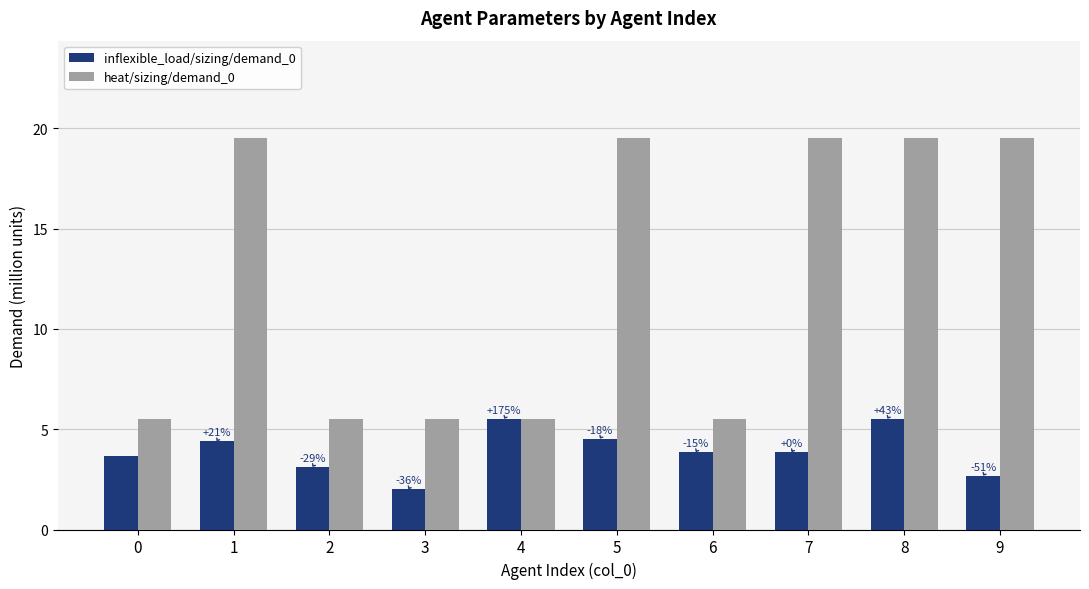

How many values in the inflexible_load/sizing/demand_0 series are below 3?

2